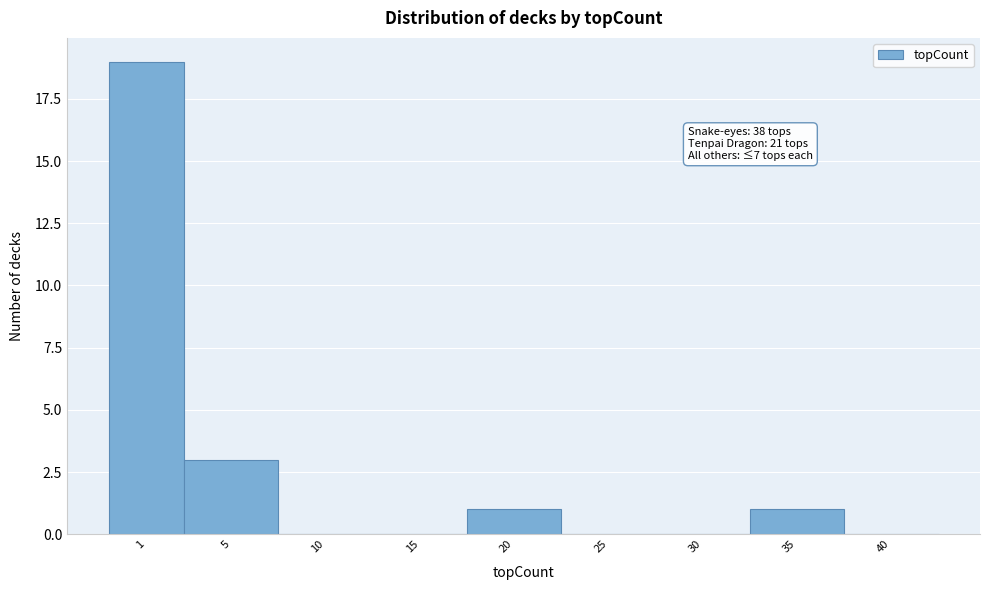

Reading left to right, extract all data points from this chart.

1=19	5=3	10=0	15=0	20=1	25=0	30=0	35=1	40=0